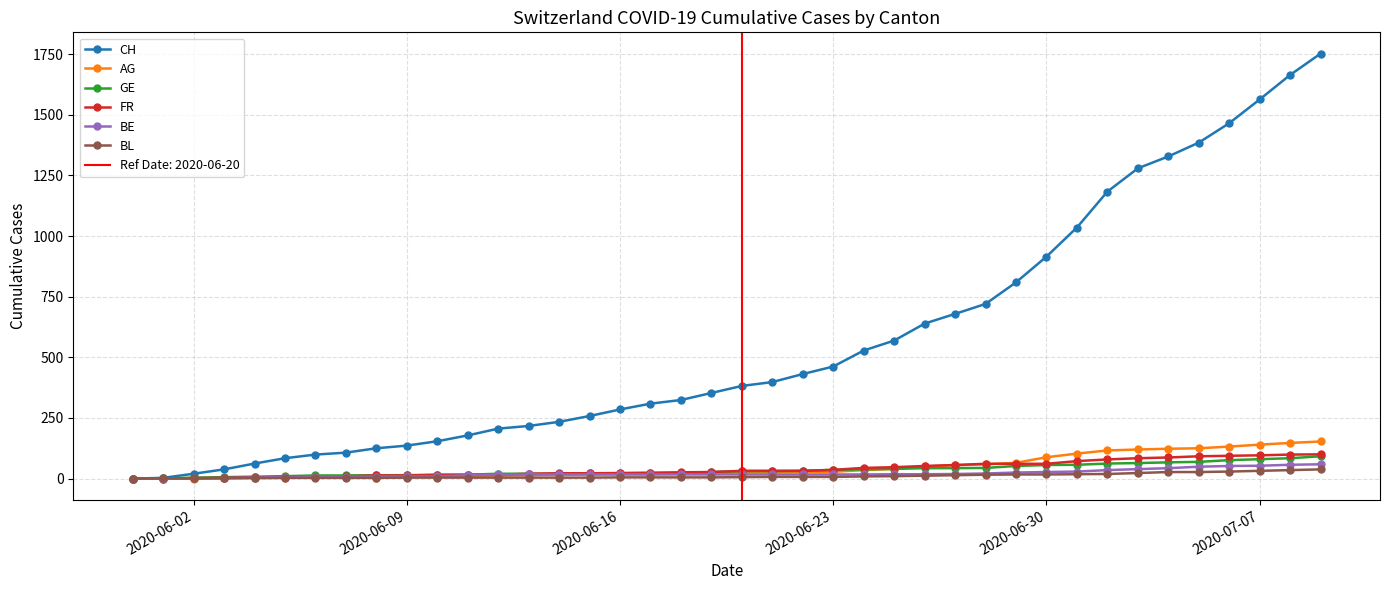

At which label is CH closest to 876?

2020-06-30